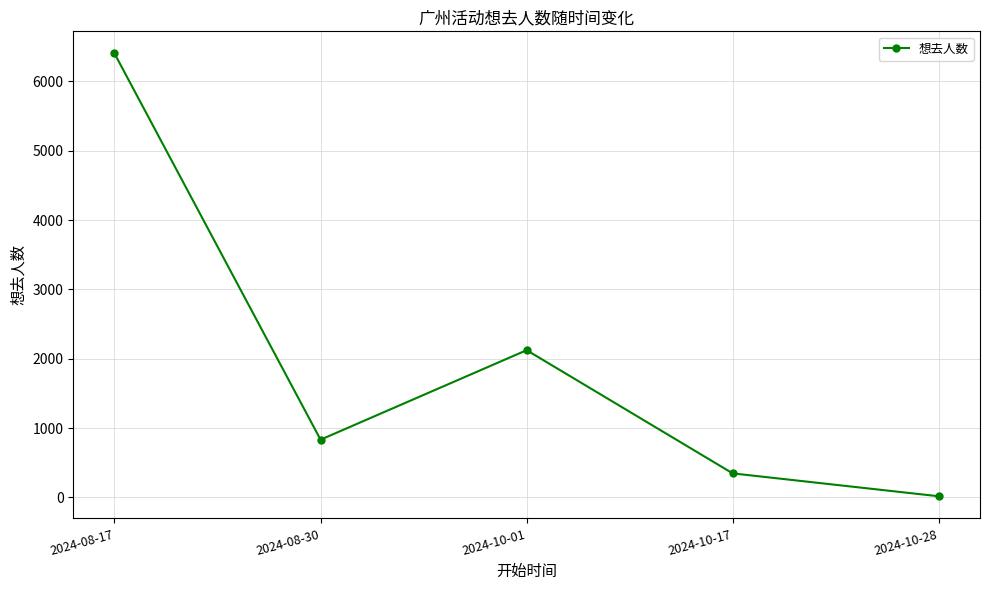

What is the sum of all values?

9719